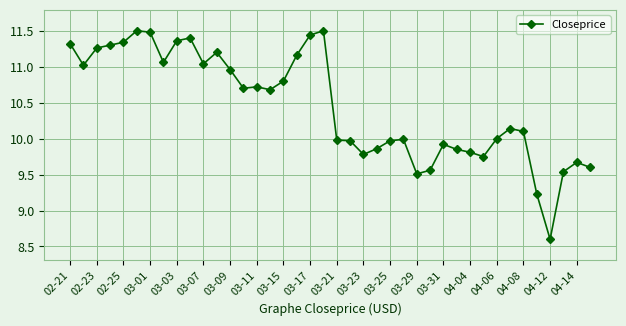

Does the chart display data point markers on the line(s)?

Yes